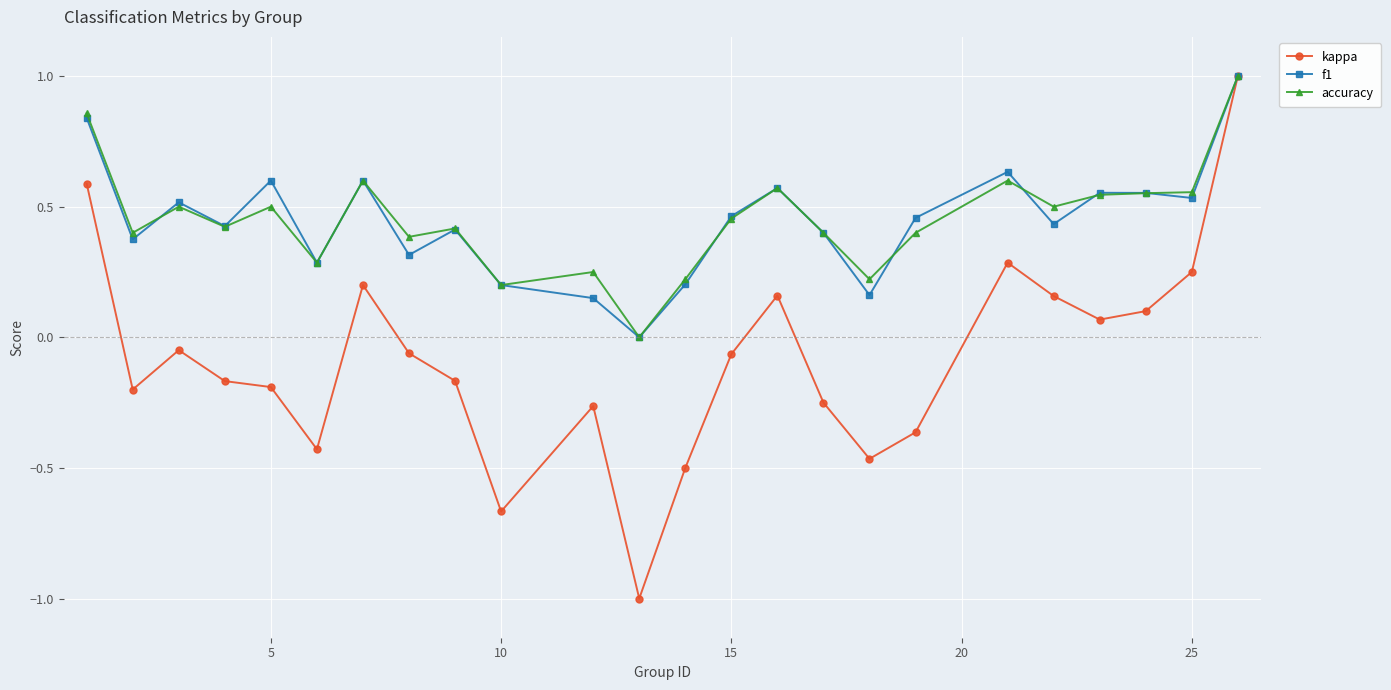

What is the smallest value displayed?

-1.0